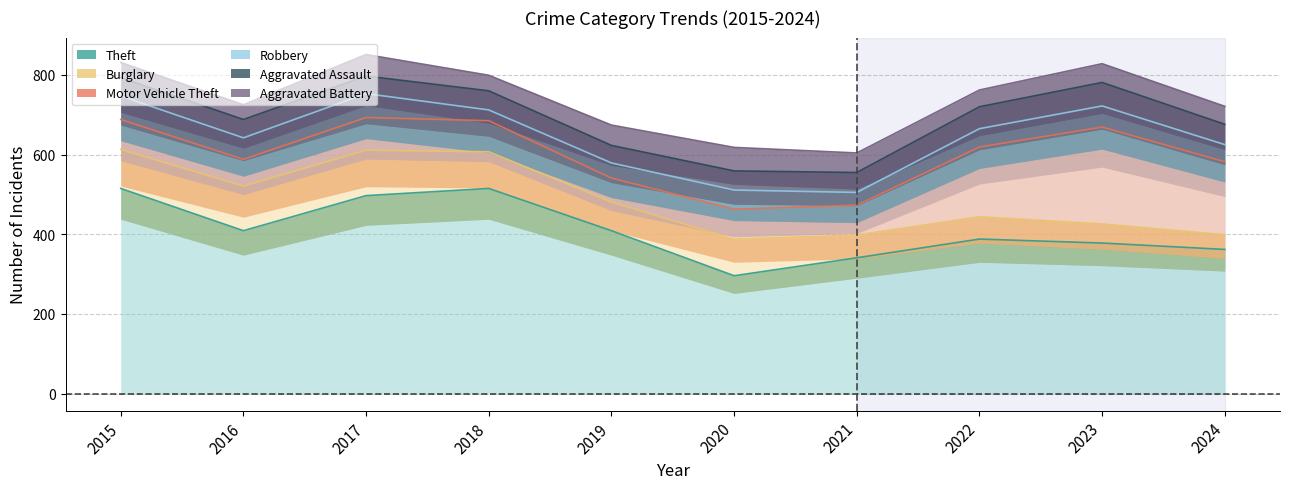

Which series has the largest total across all categories?

Theft